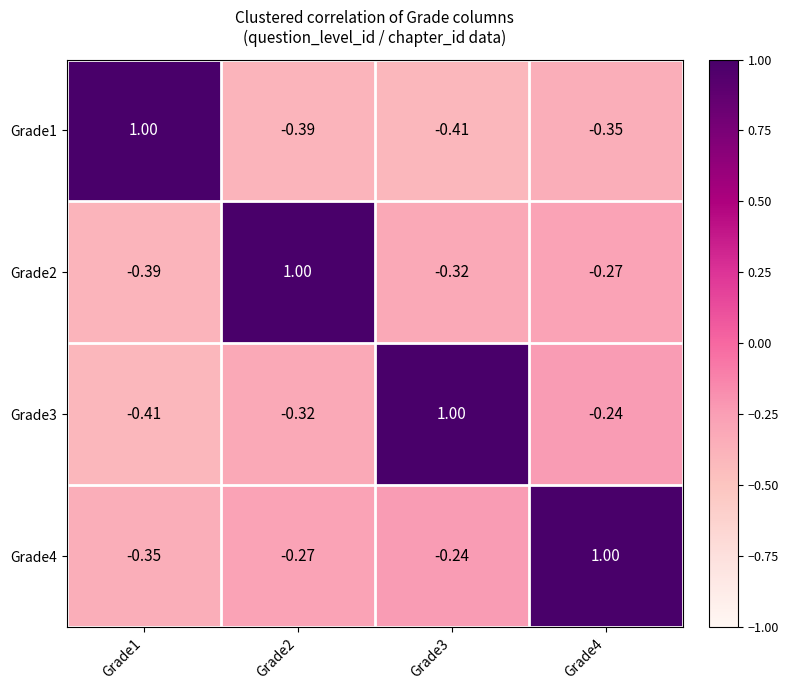

Is the value of Grade1 at Grade1 greater than the value of Grade2 at Grade3?

Yes